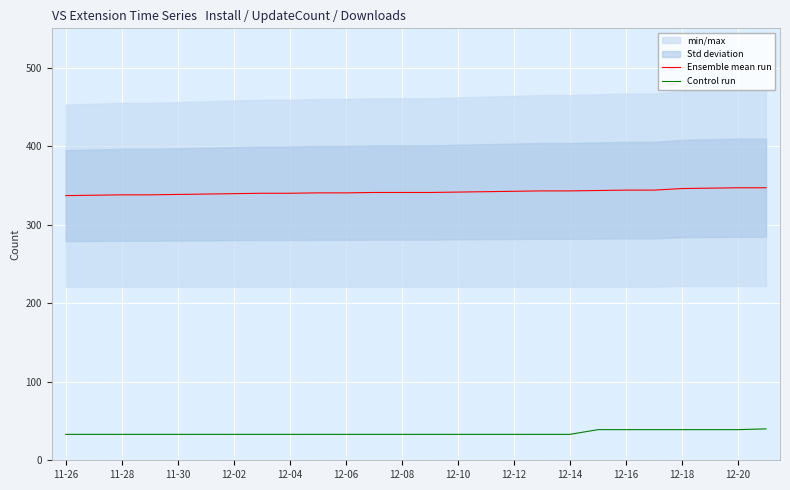

The value of Control run at 12-04 is 33.0. True or false?

True